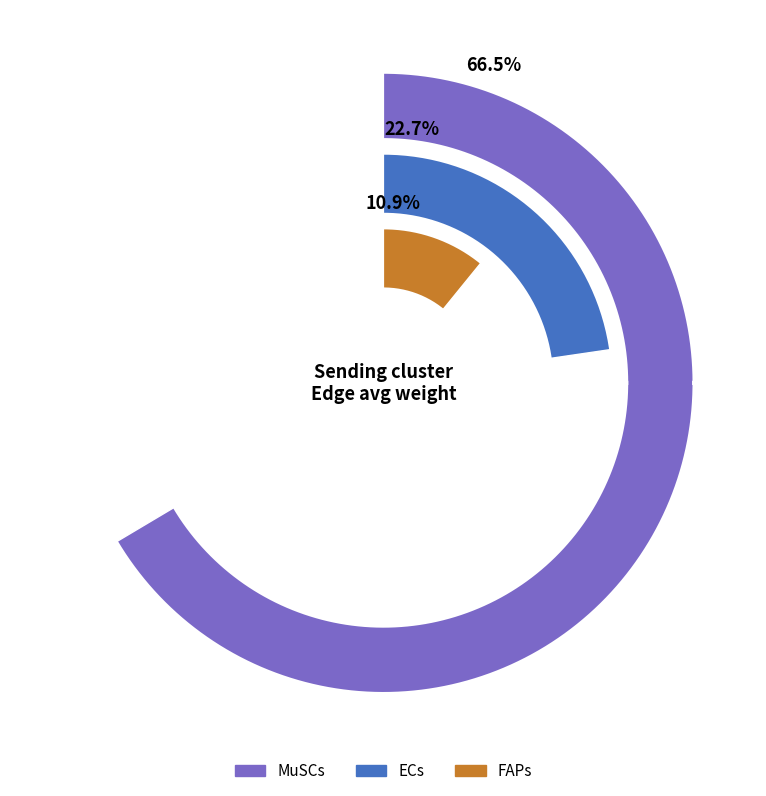

Count the number of slices in the pie.

3